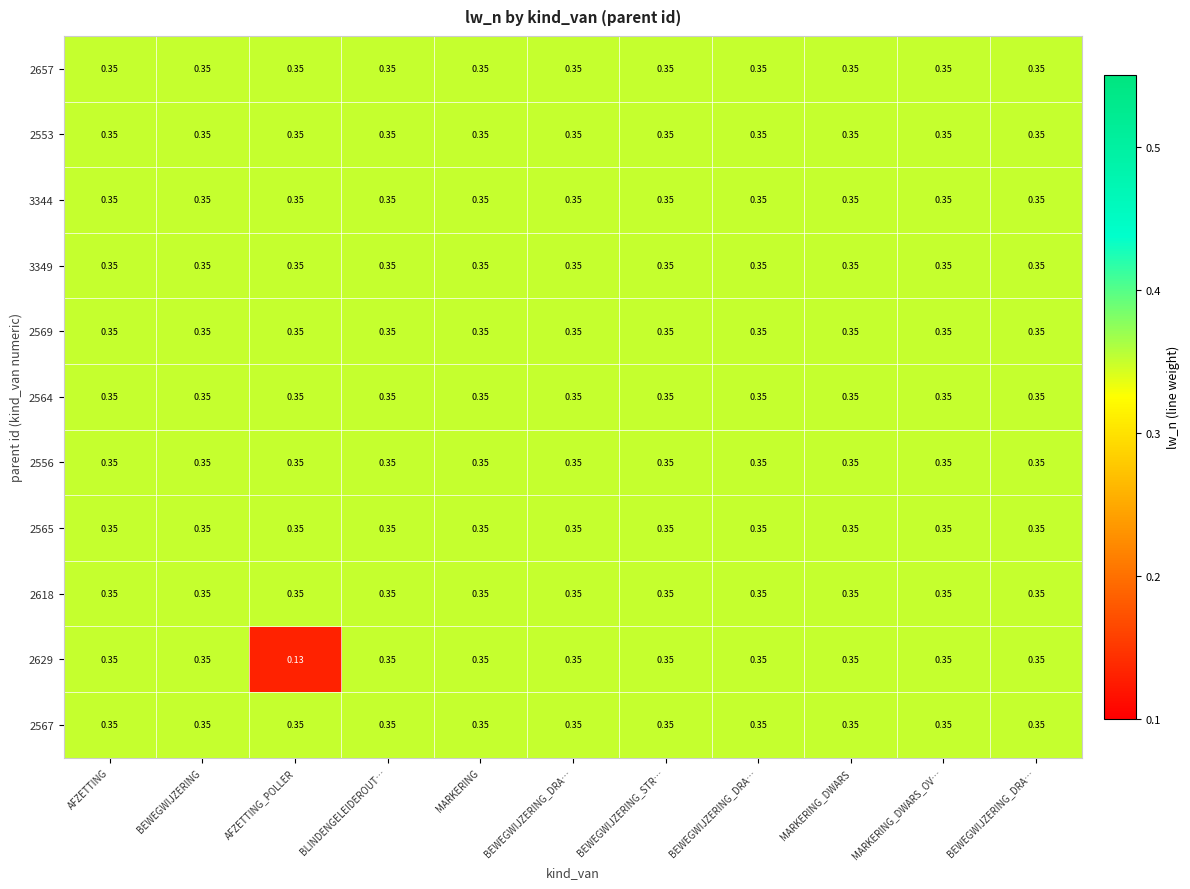

Count the number of data series in this chart.

11